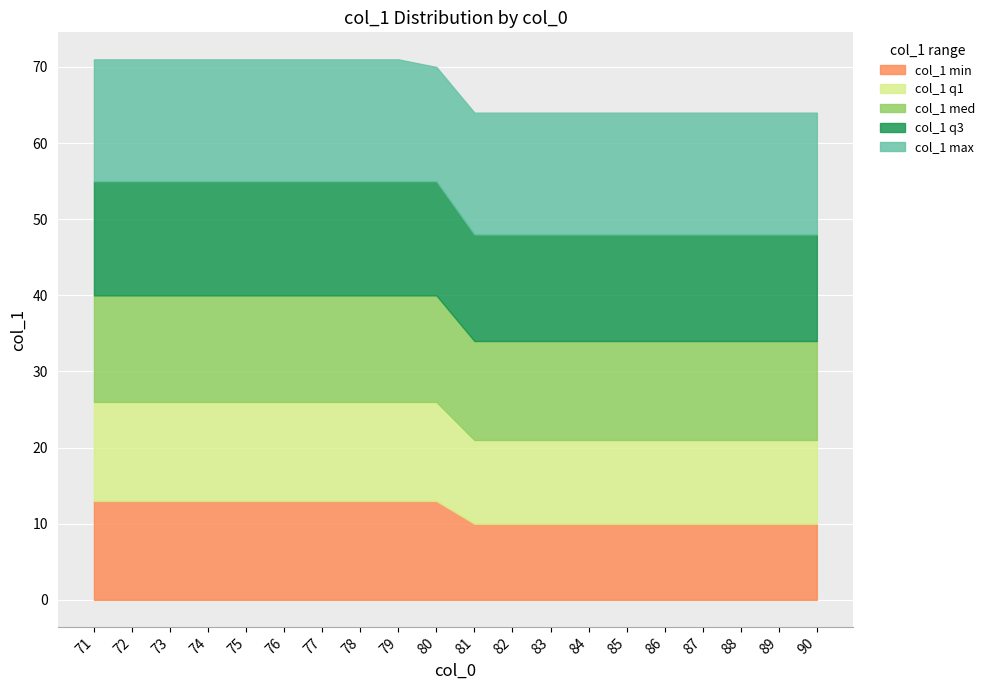

Reading right to left, list all the values displayed in this chart.

col_1 min: 90=10	89=10	88=10	87=10	86=10	85=10	84=10	83=10	82=10	81=10	80=13	79=13	78=13	77=13	76=13	75=13	74=13	73=13	72=13	71=13
col_1 q1: 90=11	89=11	88=11	87=11	86=11	85=11	84=11	83=11	82=11	81=11	80=13	79=13	78=13	77=13	76=13	75=13	74=13	73=13	72=13	71=13
col_1 med: 90=13	89=13	88=13	87=13	86=13	85=13	84=13	83=13	82=13	81=13	80=14	79=14	78=14	77=14	76=14	75=14	74=14	73=14	72=14	71=14
col_1 q3: 90=14	89=14	88=14	87=14	86=14	85=14	84=14	83=14	82=14	81=14	80=15	79=15	78=15	77=15	76=15	75=15	74=15	73=15	72=15	71=15
col_1 max: 90=16	89=16	88=16	87=16	86=16	85=16	84=16	83=16	82=16	81=16	80=15	79=16	78=16	77=16	76=16	75=16	74=16	73=16	72=16	71=16